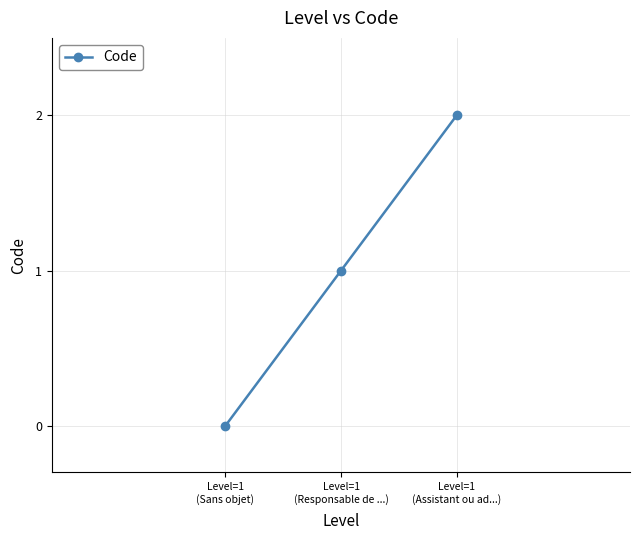

What is the sum of all values?

3